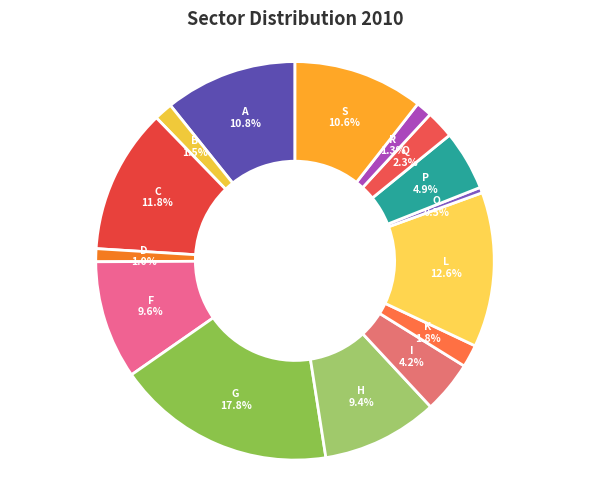

How many segments does this pie chart have?

15